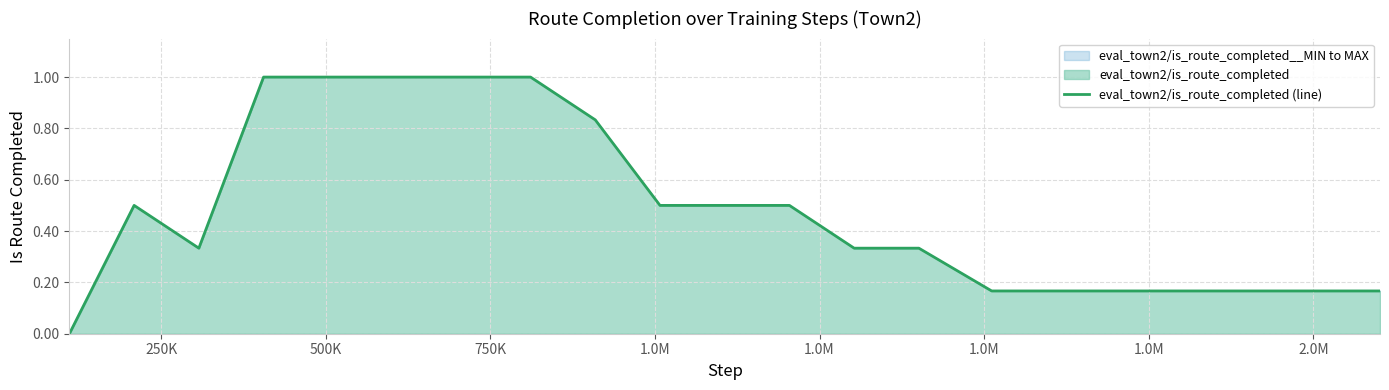

What is the maximum value shown in the chart?

1.0